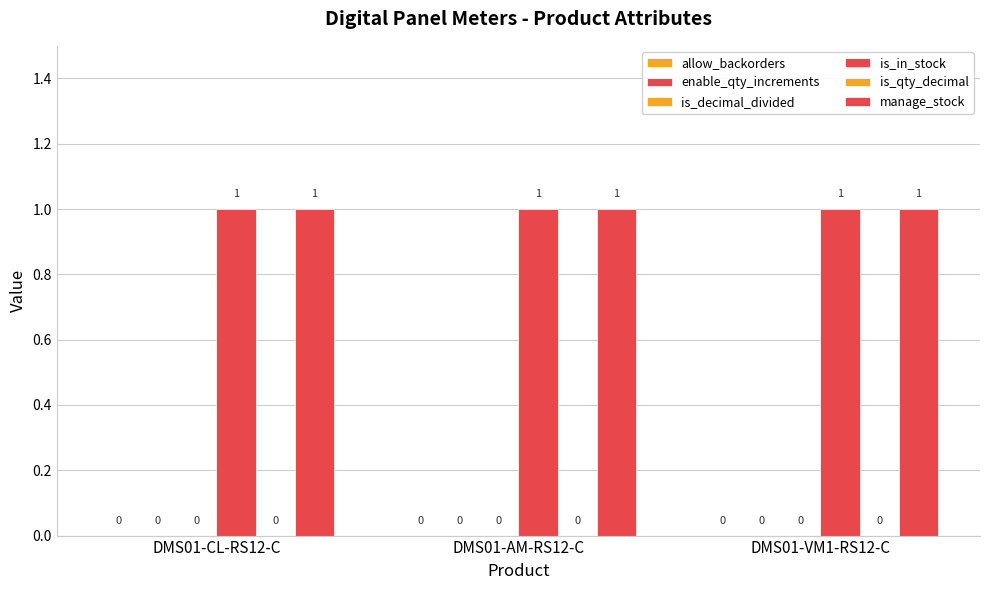

Reading left to right, transcribe all the data shown in this chart.

allow_backorders: 0	0	0
enable_qty_increments: 0	0	0
is_decimal_divided: 0	0	0
is_in_stock: 1	1	1
is_qty_decimal: 0	0	0
manage_stock: 1	1	1